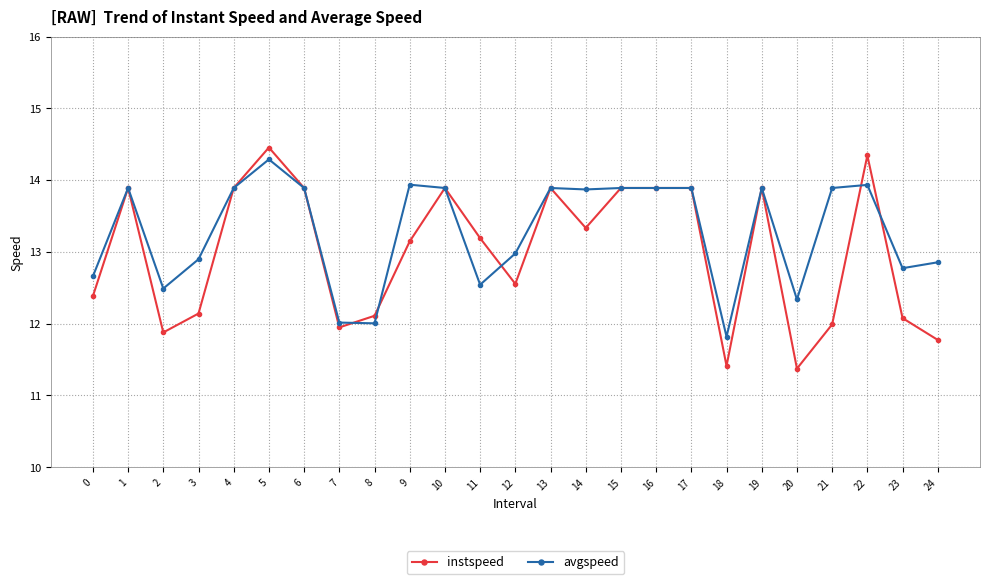

How many series are shown in this chart?

2